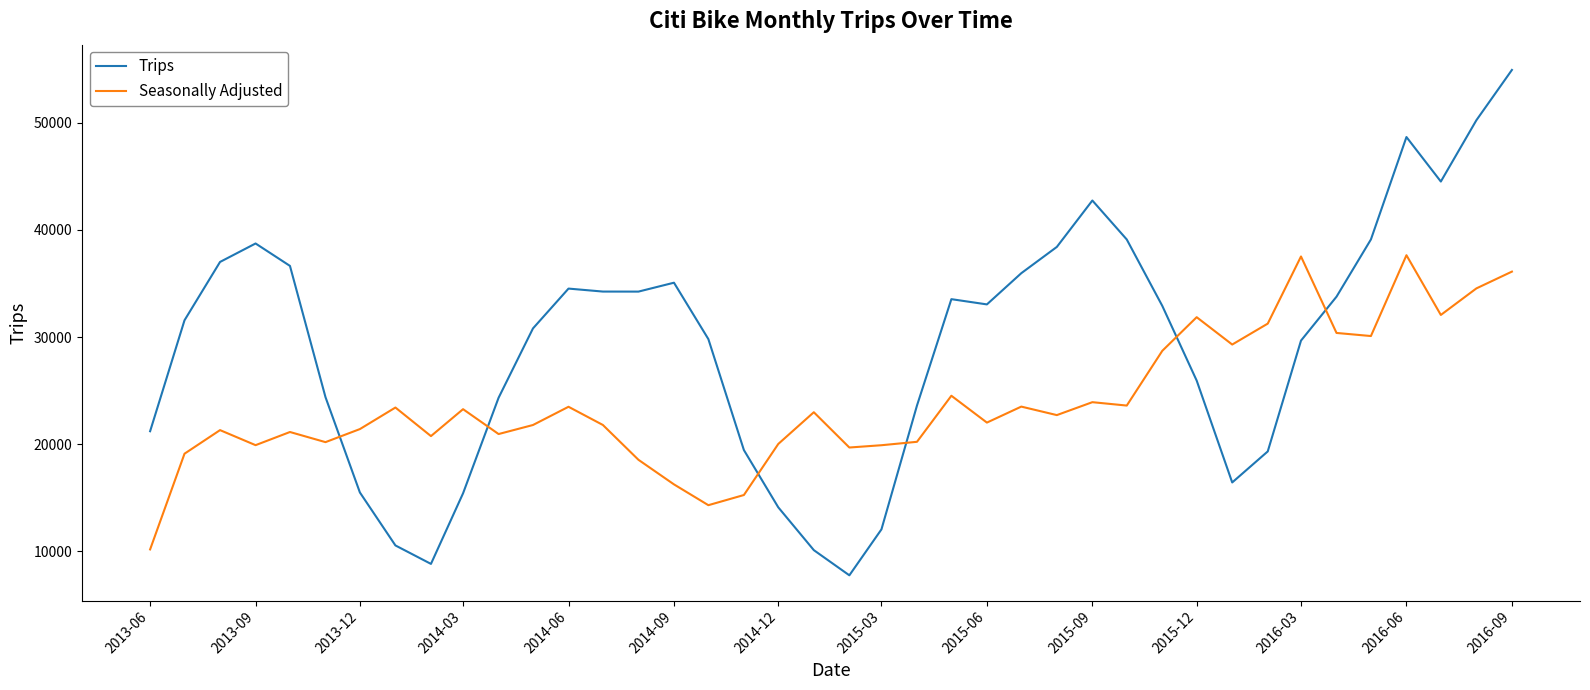

What is the difference between the maximum and minimum values in the Trips series?

47155.6